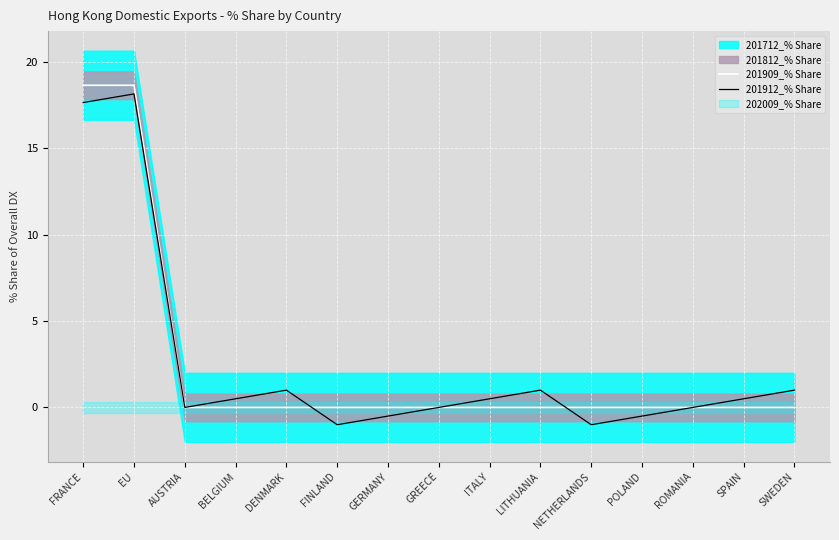

What is the label of the 7th point from the left?

GERMANY